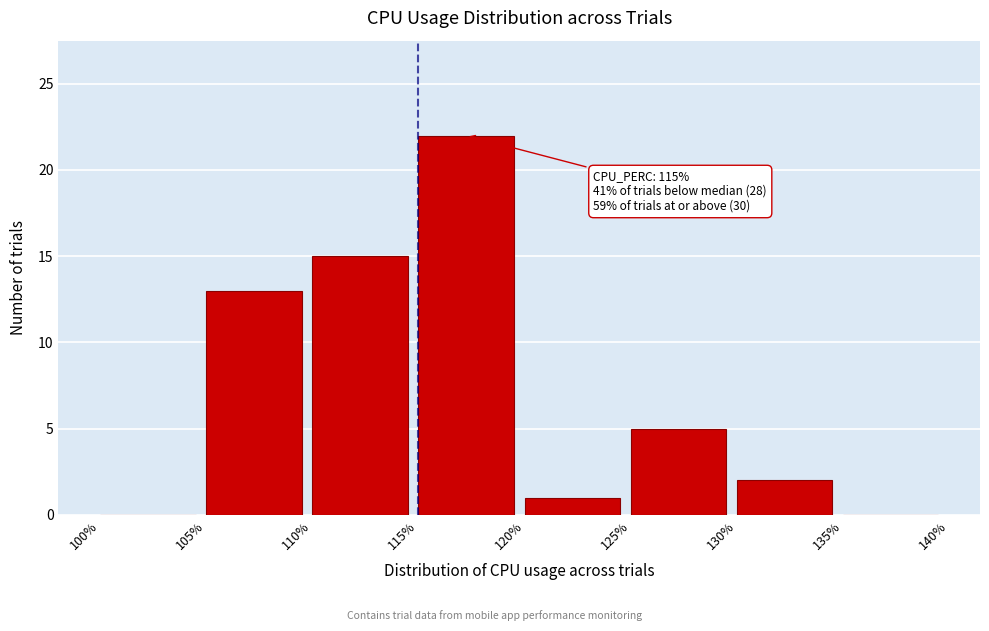

Over which range of the x-axis is the bar tallest?

115% to 120%